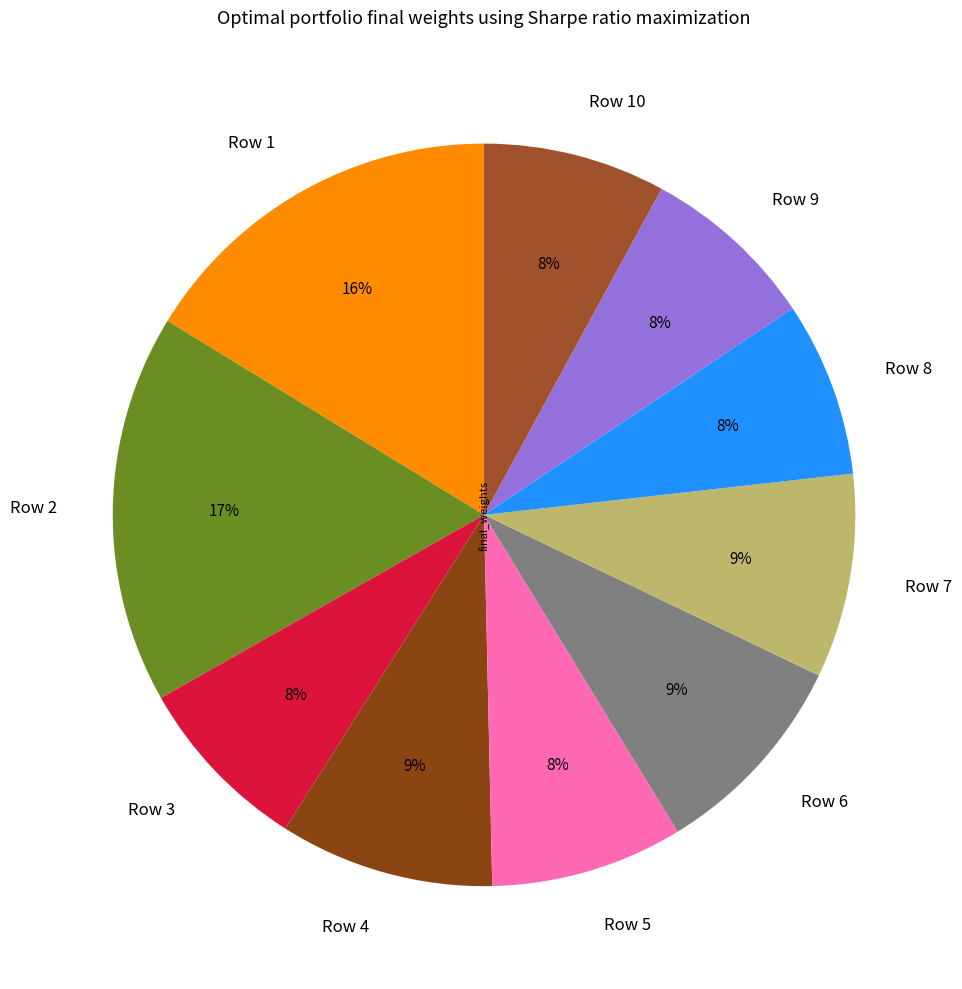

To the nearest percent, what is the combined percentage of Row 1 and Row 7?

25%